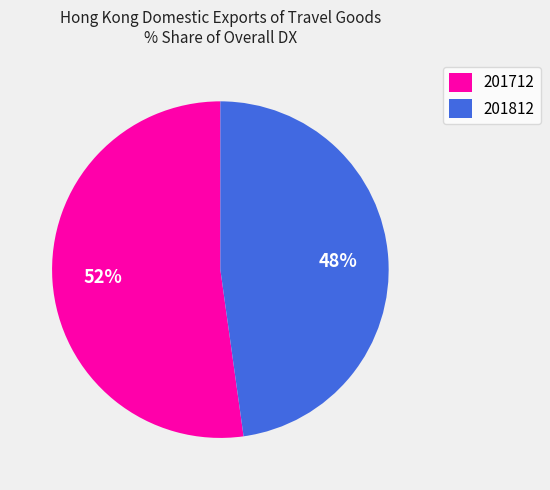

What percentage is the 201812 slice, to the nearest percent?

48%